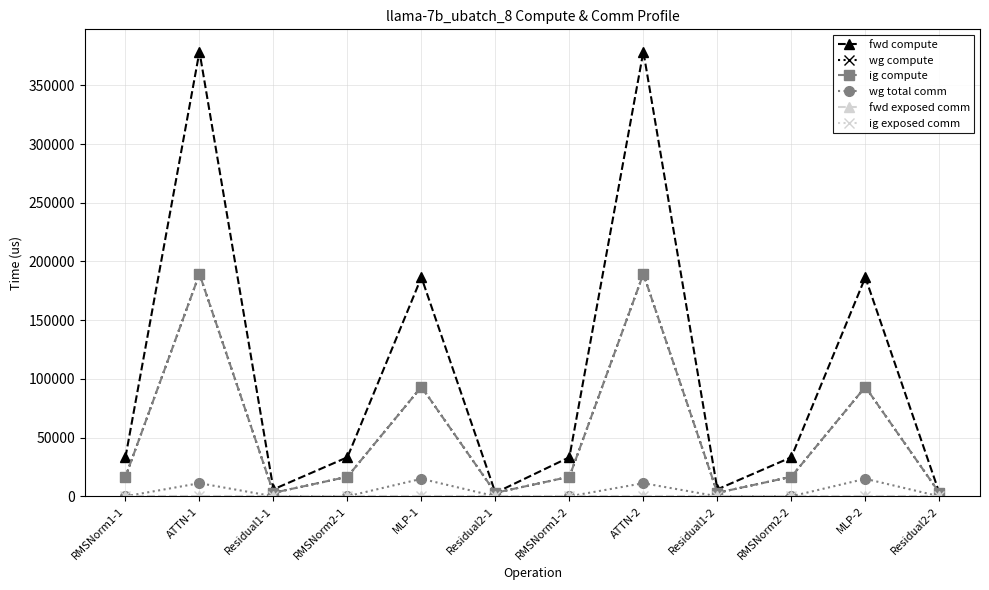

Which series has the widest spread of values?

fwd compute